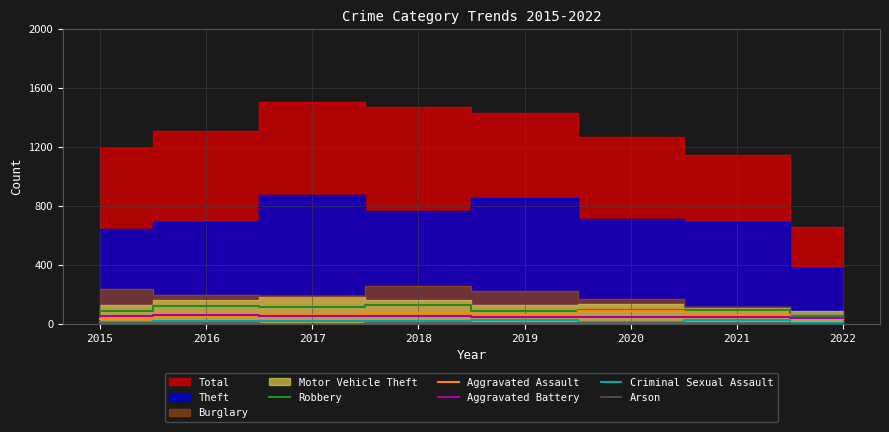

Is the value of Robbery at 2017 greater than the value of Criminal Sexual Assault at 2019?

Yes